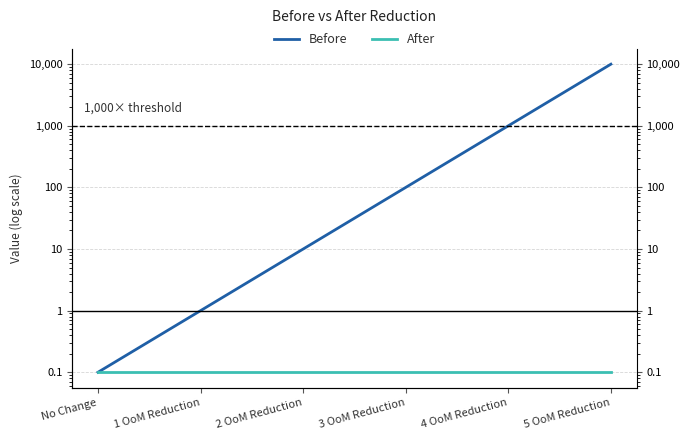

True or false: After has a value of 0.1 at 1 OoM Reduction.

True